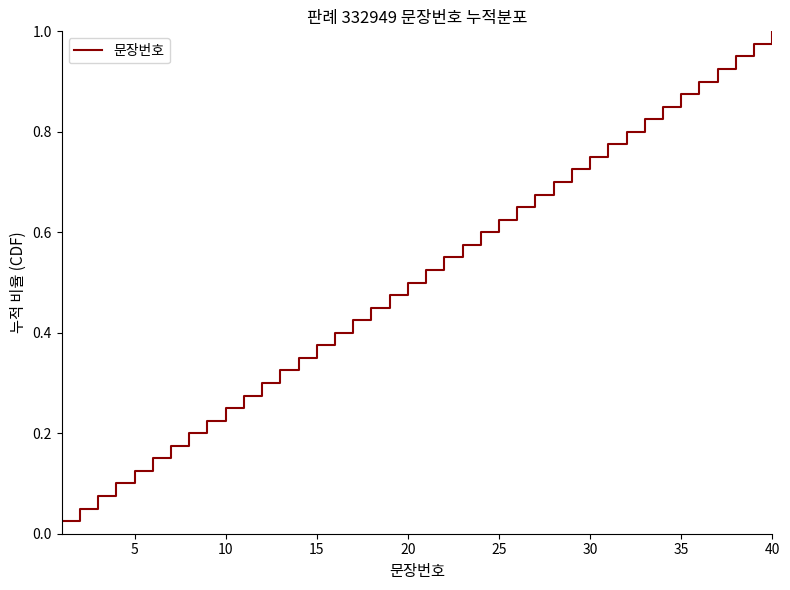

Count the number of data series in this chart.

1